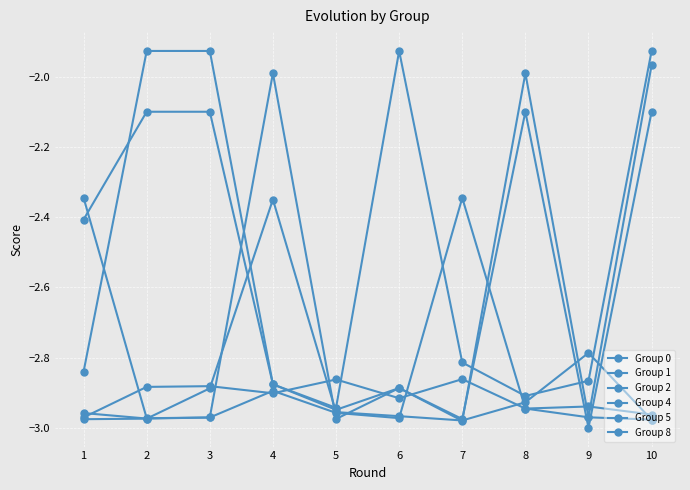

What is the value of the Group 5 point at the 4th from the left?

-2.9